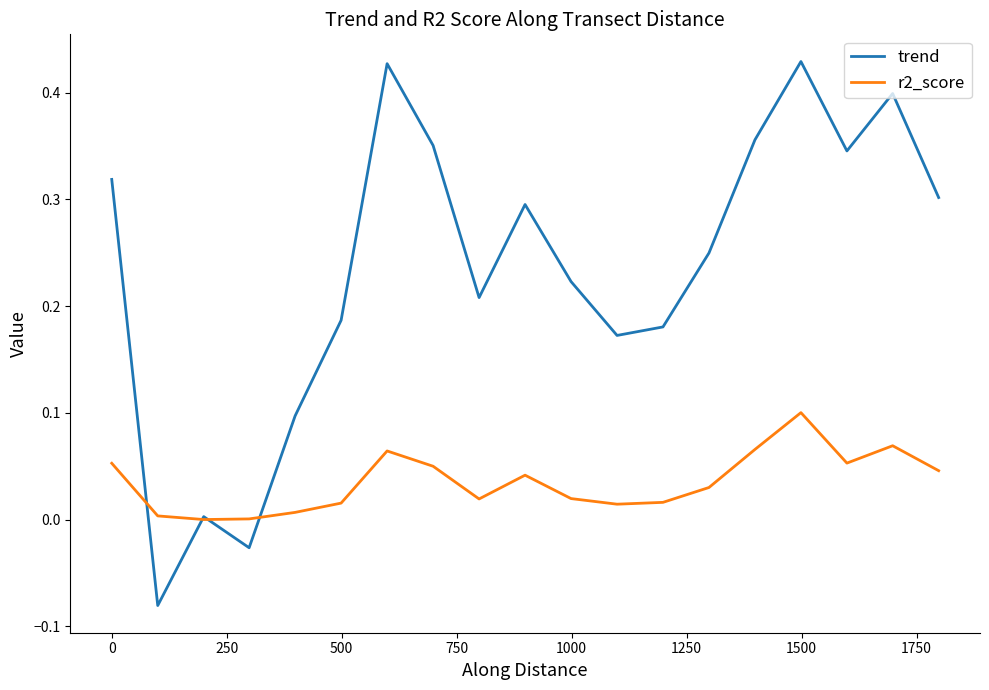

Which series has the largest range (max minus min)?

trend